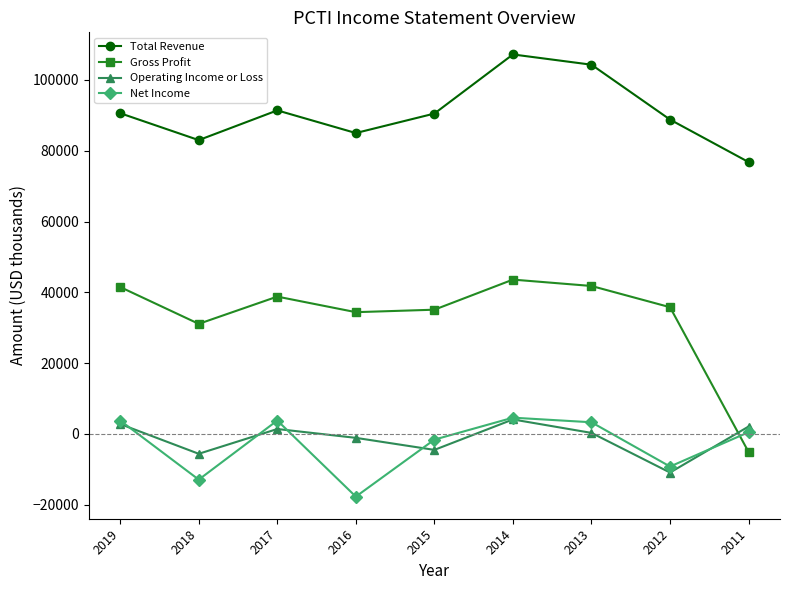

True or false: Total Revenue and Gross Profit intersect in this chart.

False